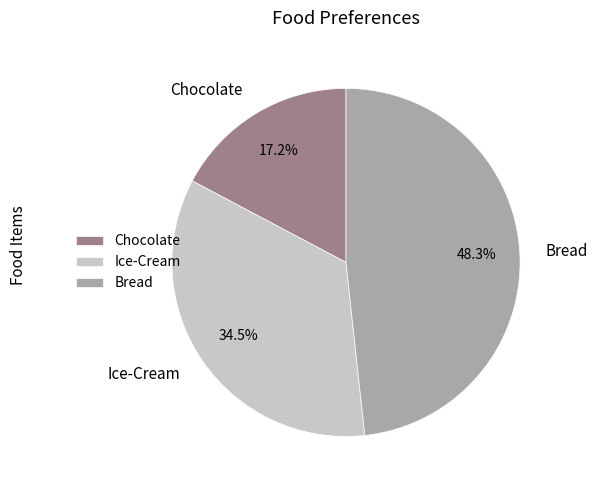

Rank the categories by value from lowest to highest.

Chocolate, Ice-Cream, Bread